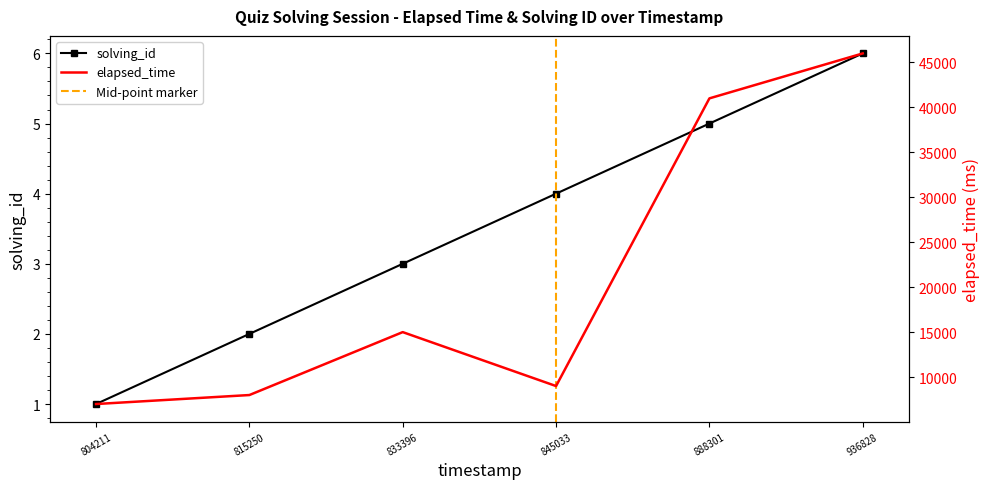

Rank the series by their average value, from highest to lowest.

elapsed_time, solving_id